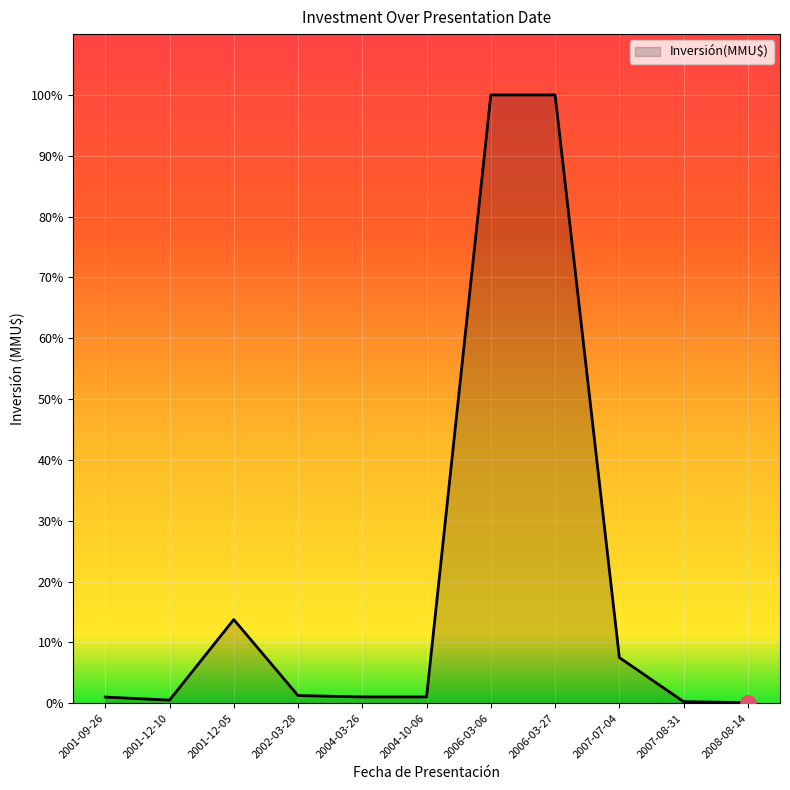

Which has a higher value, 2006-03-06 or 2004-03-26?

2006-03-06